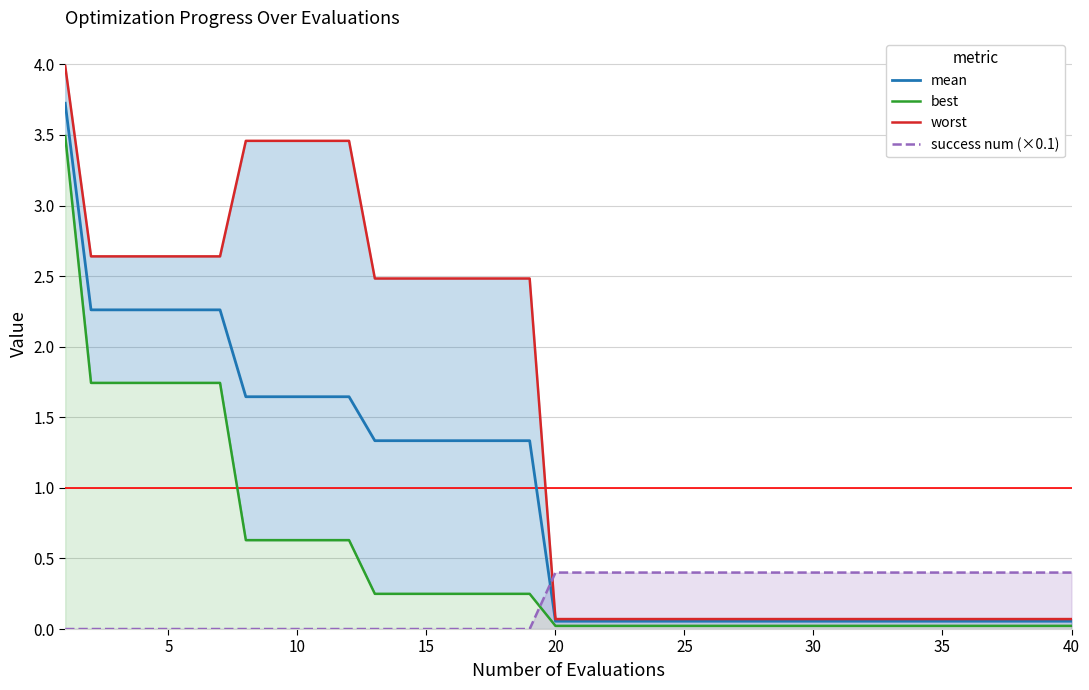

True or false: mean and success num (×0.1) intersect in this chart.

True